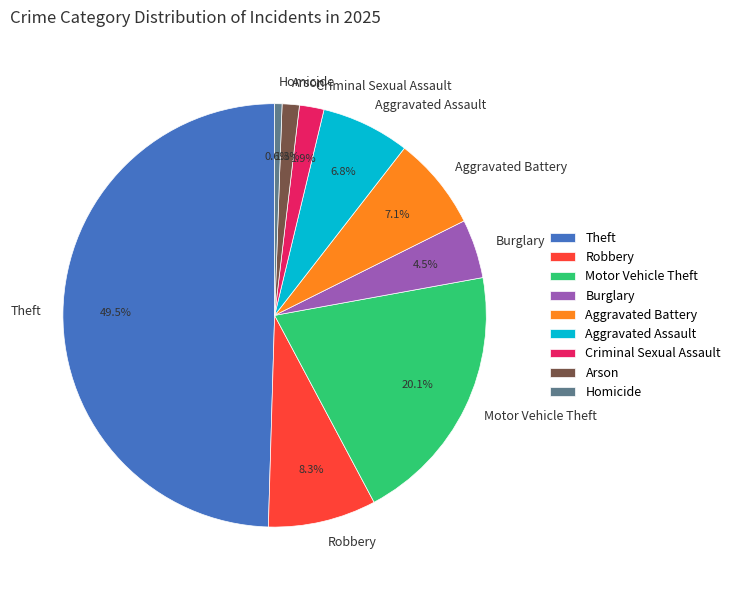

What percentage is the Homicide slice, to the nearest percent?

1%